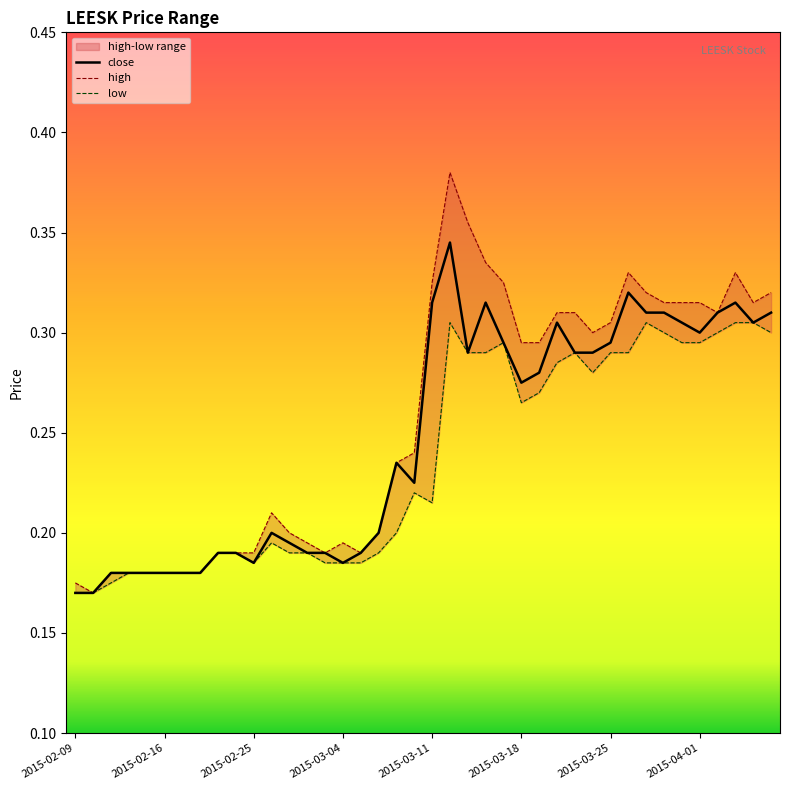

True or false: close and low cross at least once.

False